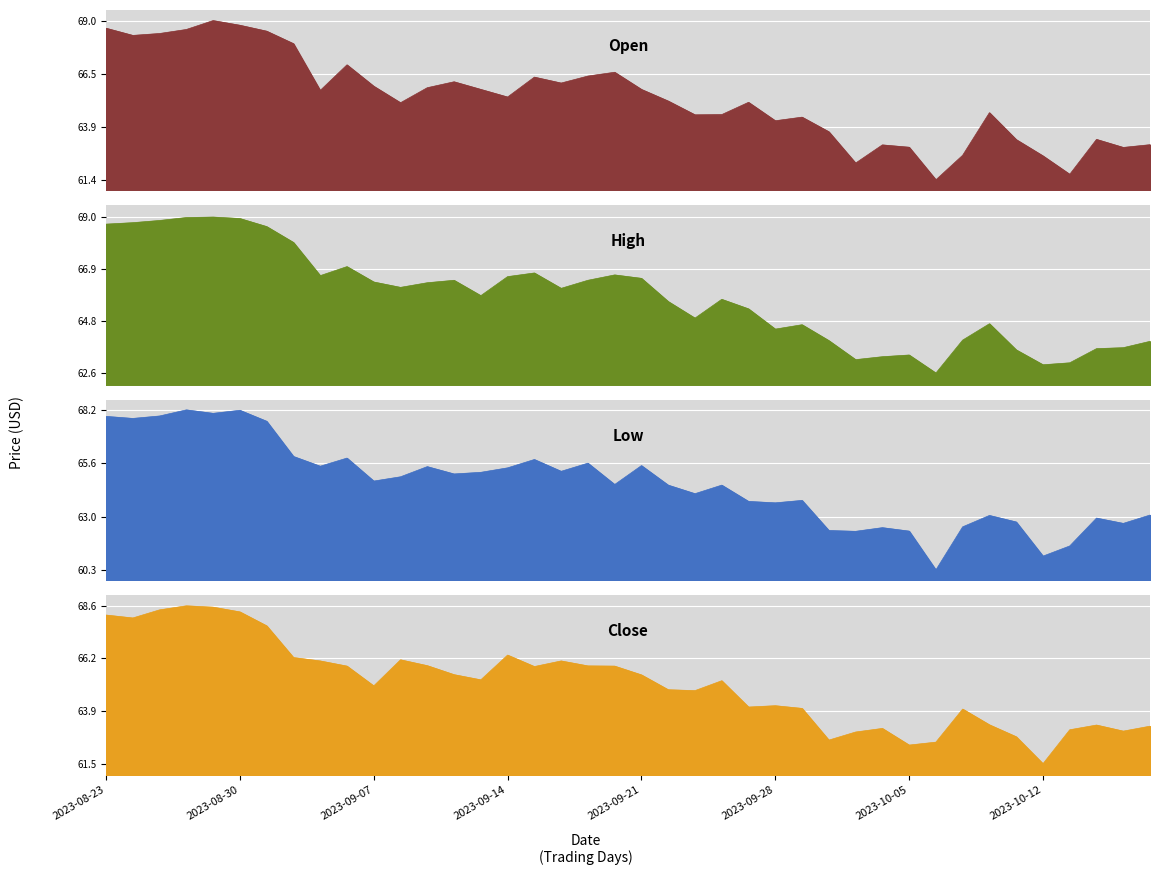

The value of Low at 2023-10-16 is 34.1. True or false?

False